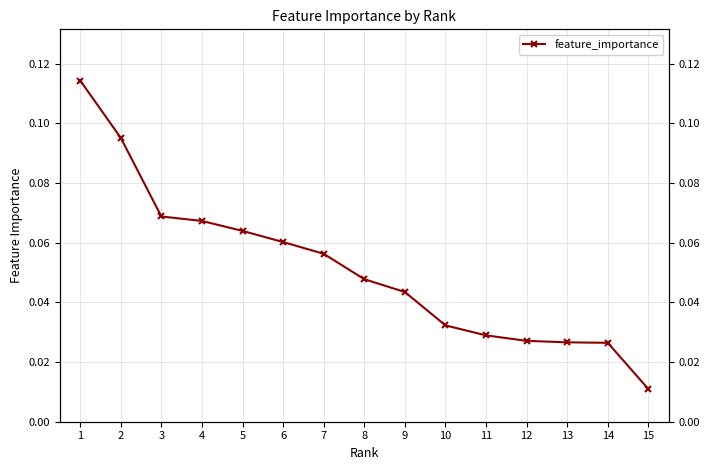

The value at 13 is 0.0. True or false?

False